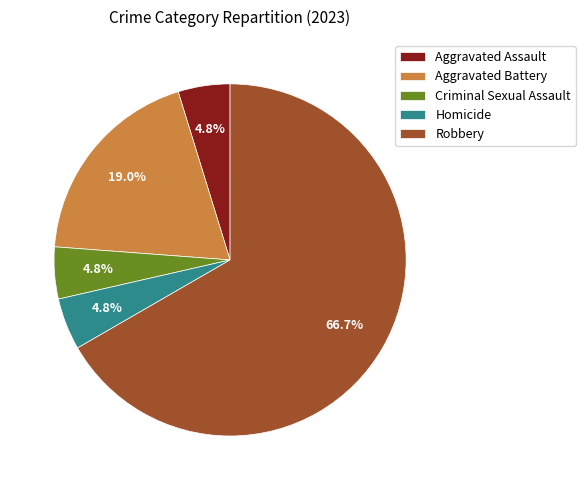

How many slices are in this pie chart?

5